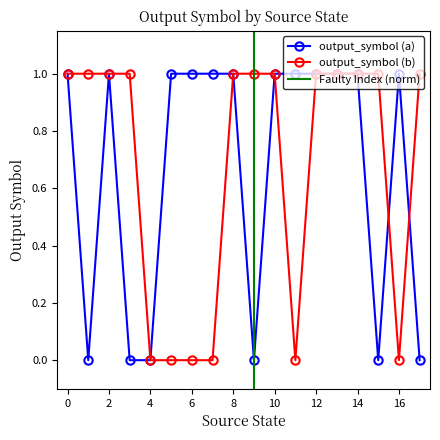

True or false: output_symbol (a) has more than 0 interior local peaks.

True